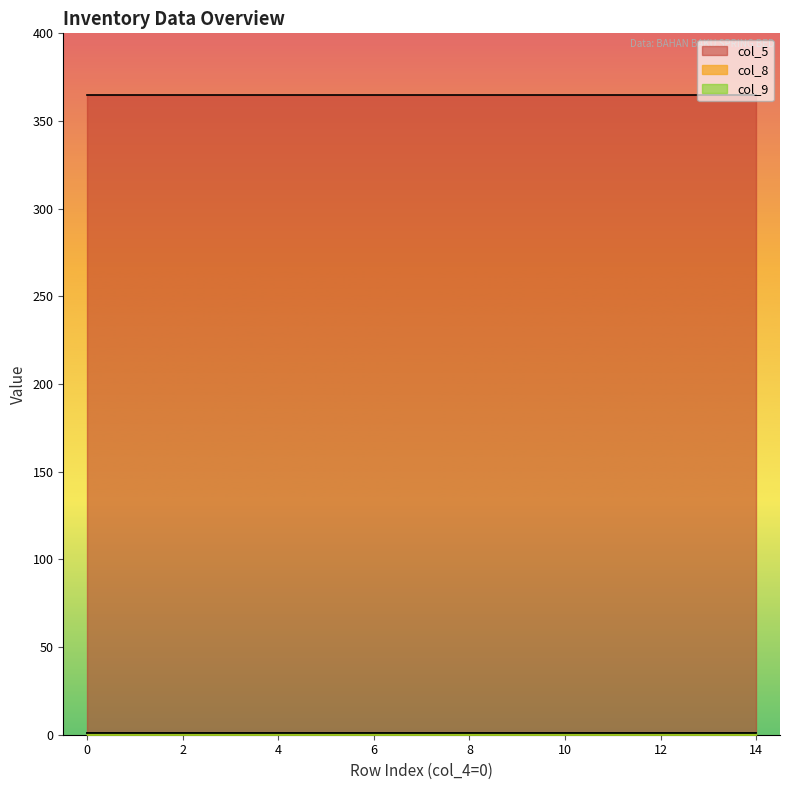

Between 0 and 0, which series saw the biggest shift?

col_5